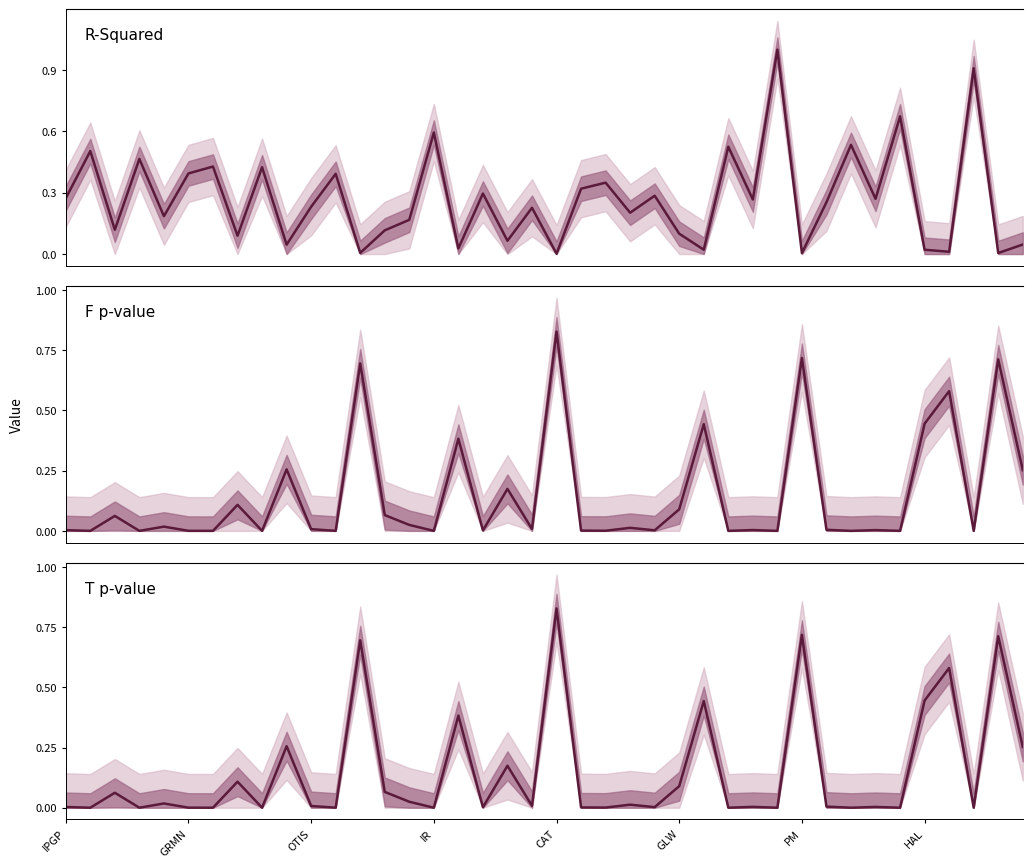

What is the maximum value for T p-value?

0.8